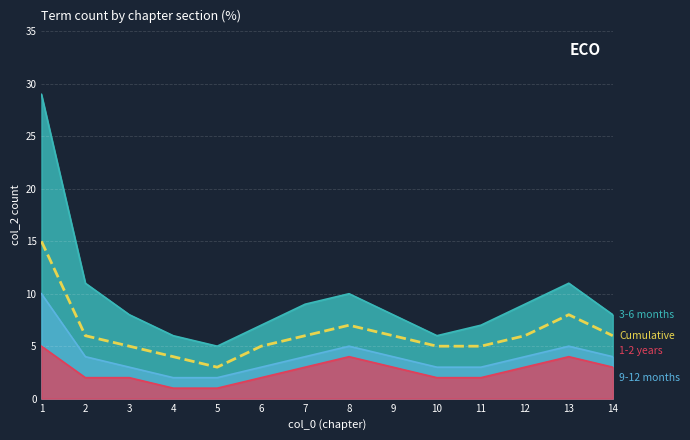

Rank the categories by value from highest to lowest.

1, 13, 8, 2, 7, 9, 12, 14, 3, 6, 10, 11, 4, 5